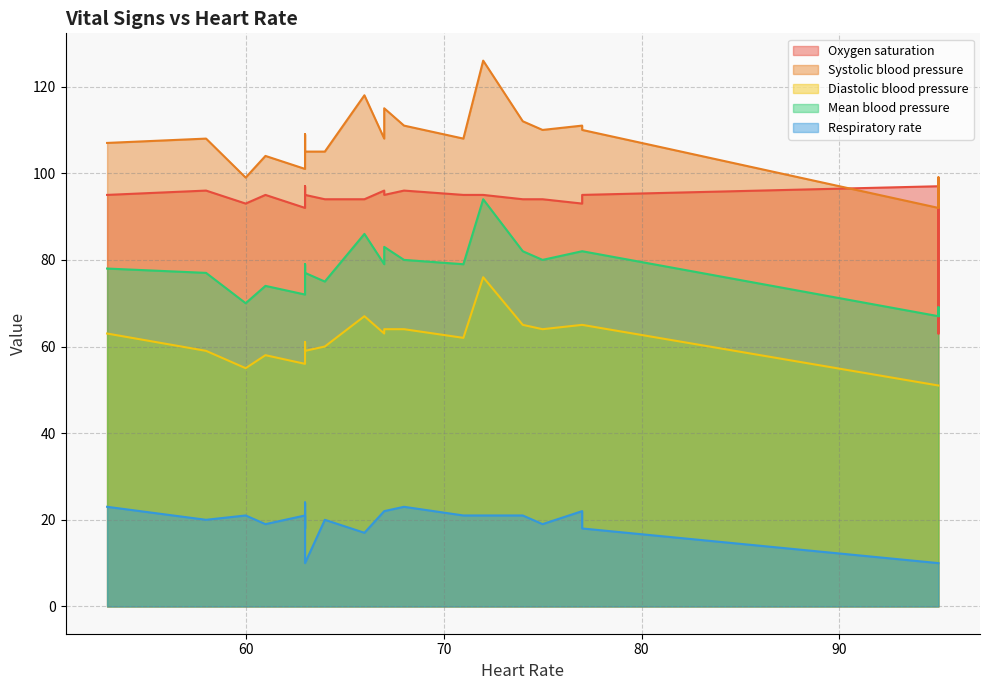

At 77, list the series in order from largest to smallest.

Systolic blood pressure, Oxygen saturation, Mean blood pressure, Diastolic blood pressure, Respiratory rate